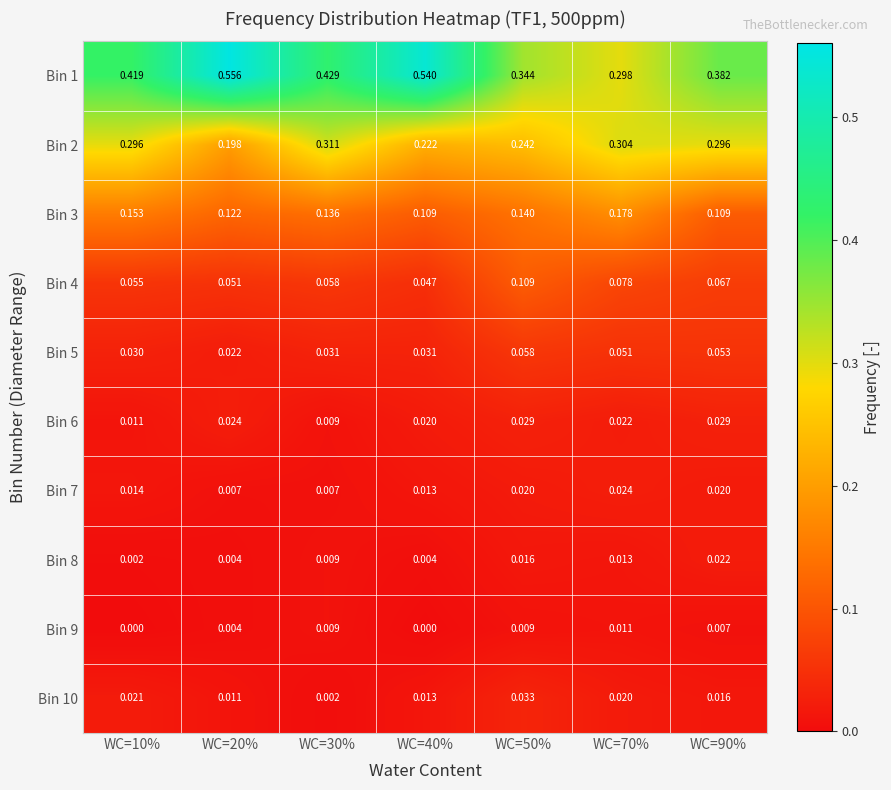

Which label corresponds to the largest value in the chart?

WC=20%